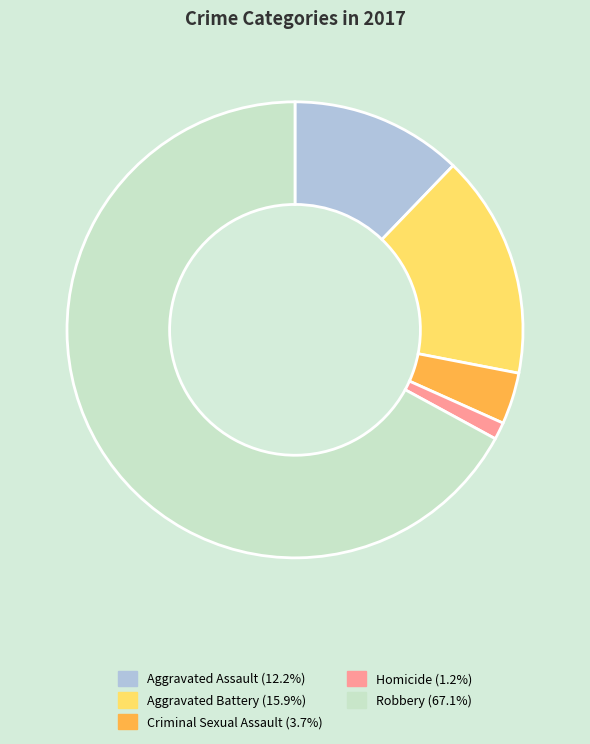

What is the largest slice in the pie chart?

Robbery